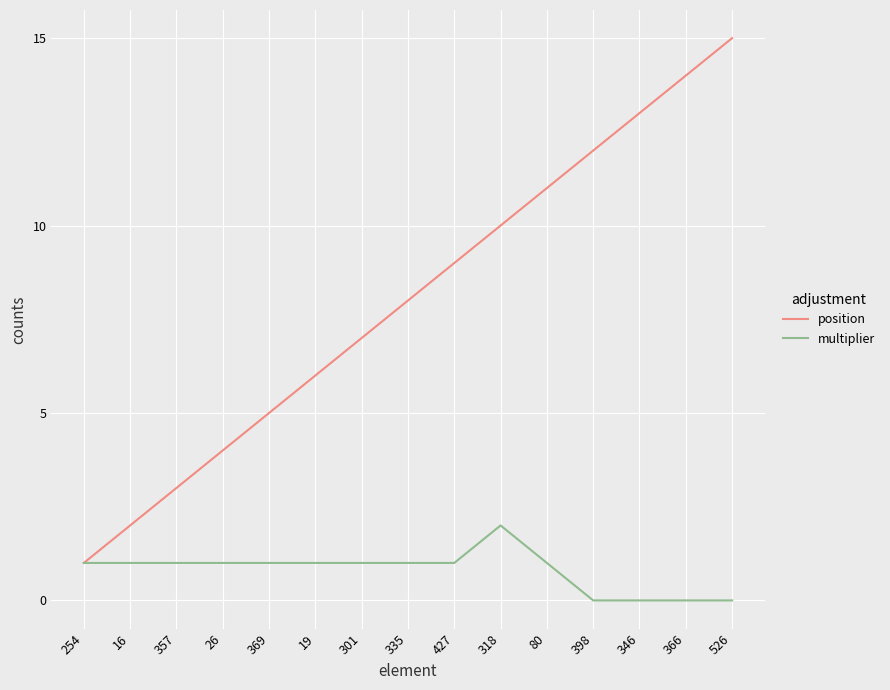

Reading left to right, list all the values displayed in this chart.

position: 1	2	3	4	5	6	7	8	9	10	11	12	13	14	15
multiplier: 1	1	1	1	1	1	1	1	1	2	1	0	0	0	0